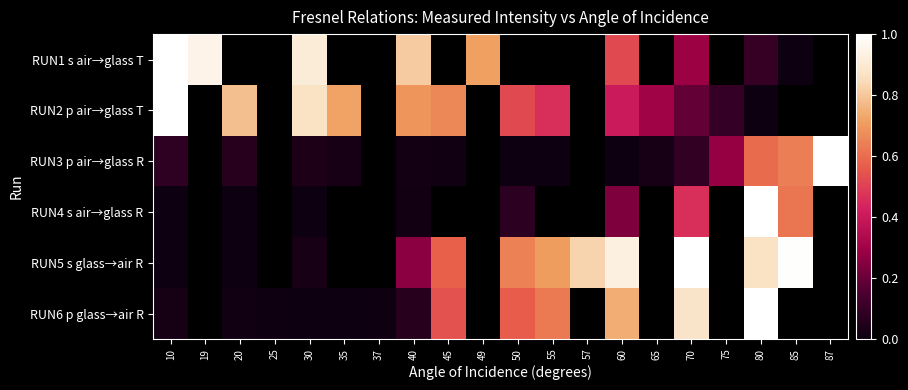

At which category is the sum across all series the highest?

80